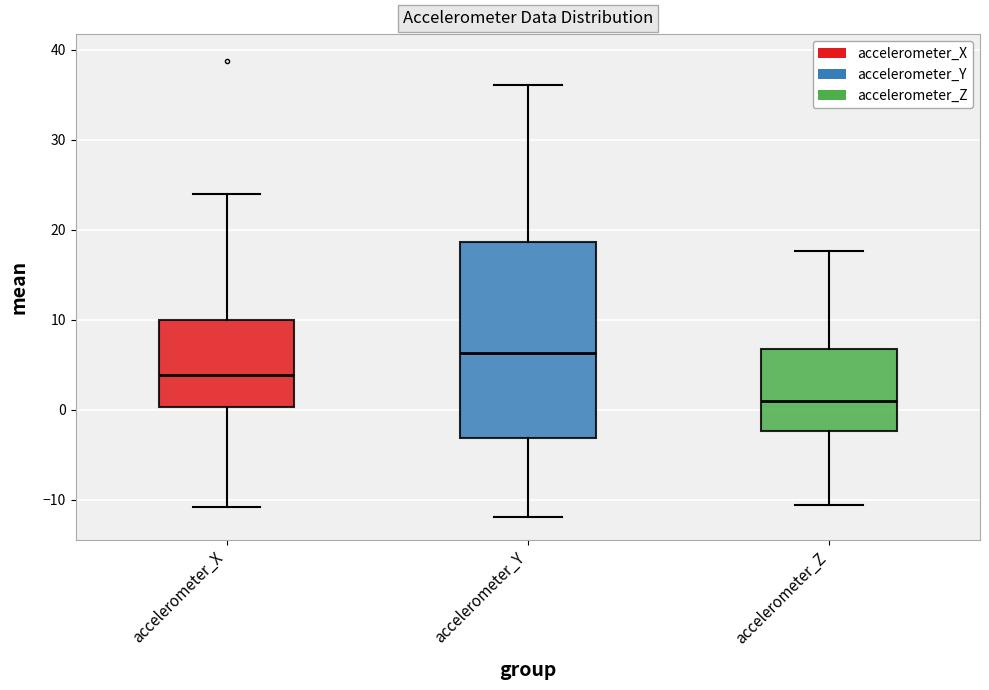

Where is the upper edge of the box for accelerometer_Y on the y-axis? The values are not printed on the chart, so give them approximately, as read against the axis.

19